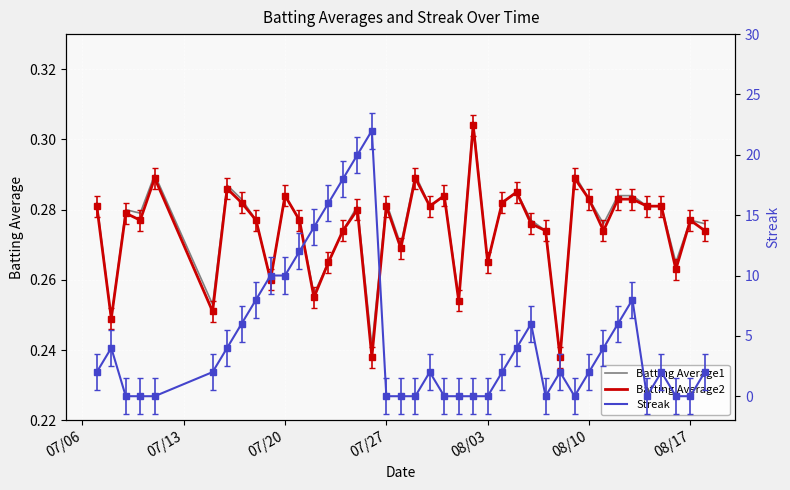

Is this an area chart (filled region under the line)?

No